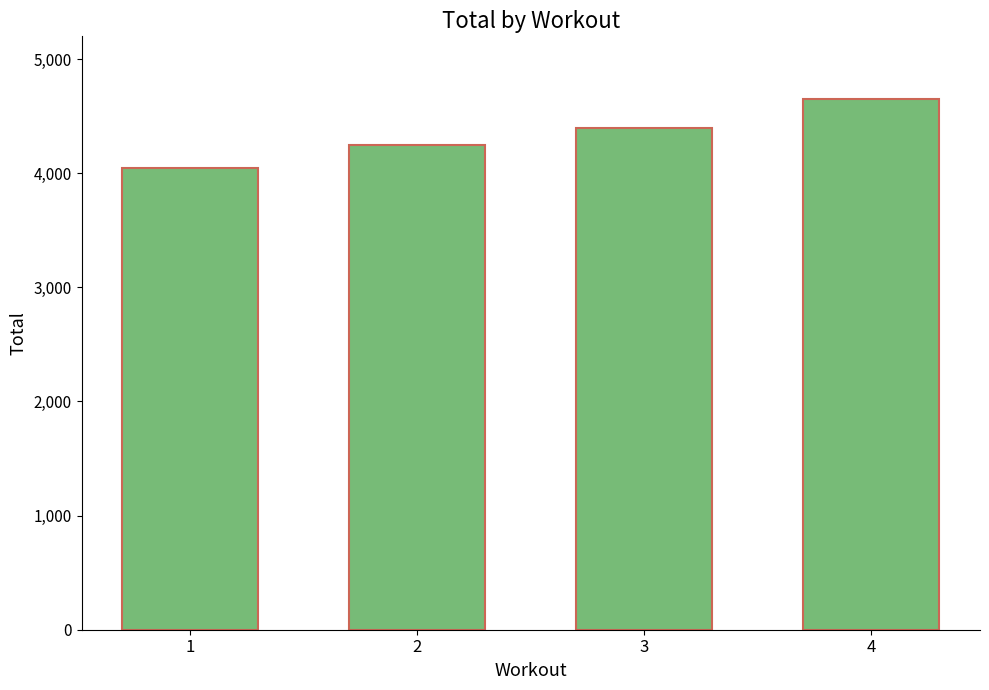

What is the maximum value shown in the chart?

4650